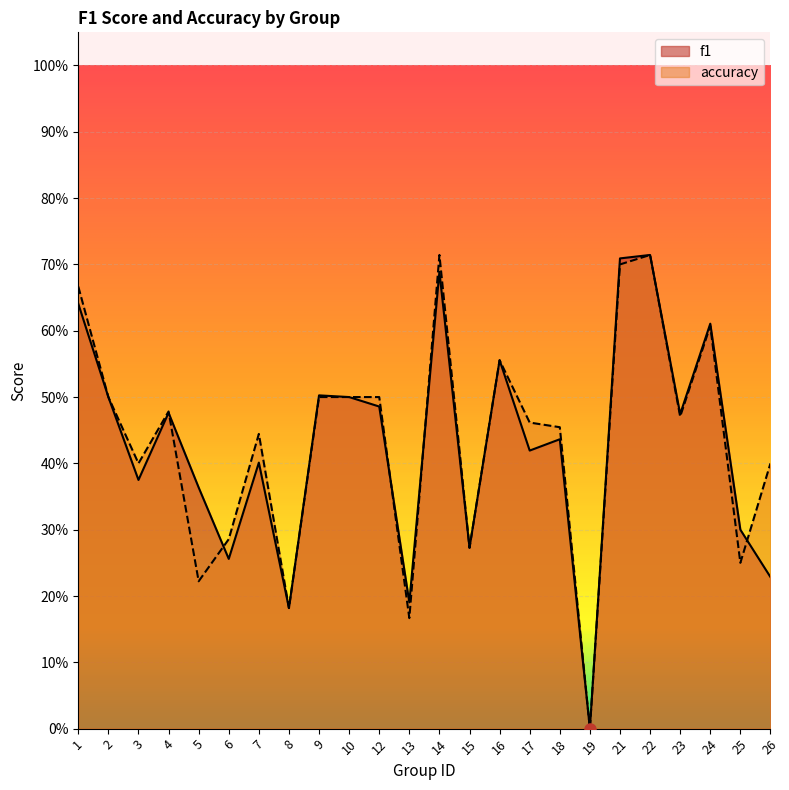

In f1, how many points are lower than both neighbors (excluding endpoints)?

8